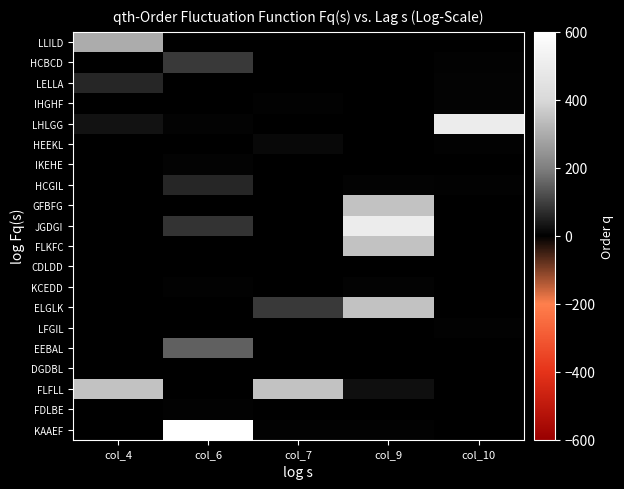

Reading right to left, transcribe all the data shown in this chart.

LLILD: col_10=2	col_9=0	col_7=0	col_6=0	col_4=300
HCBCD: col_10=4	col_9=0	col_7=0	col_6=90	col_4=0
LELLA: col_10=7	col_9=0	col_7=0	col_6=0	col_4=60
IHGHF: col_10=6	col_9=0	col_7=4	col_6=2	col_4=0
LHLGG: col_10=500	col_9=0	col_7=0	col_6=6	col_4=30
HEEKL: col_10=4	col_9=0	col_7=12	col_6=0	col_4=0
IKEHE: col_10=0	col_9=0	col_7=0	col_6=7	col_4=0
HCGIL: col_10=4	col_9=7	col_7=0	col_6=60	col_4=0
GFBFG: col_10=2	col_9=350	col_7=2	col_6=0	col_4=0
JGDGI: col_10=0	col_9=500	col_7=0	col_6=80	col_4=0
FLKFC: col_10=0	col_9=350	col_7=0	col_6=0	col_4=2
CDLDD: col_10=0	col_9=0	col_7=0	col_6=0	col_4=0
KCEDD: col_10=0	col_9=7	col_7=0	col_6=3	col_4=0
ELGLK: col_10=0	col_9=350	col_7=90	col_6=0	col_4=0
LFGIL: col_10=4	col_9=0	col_7=0	col_6=0	col_4=2
EEBAL: col_10=0	col_9=0	col_7=0	col_6=150	col_4=0
DGDBL: col_10=0	col_9=0	col_7=0	col_6=0	col_4=0
FLFLL: col_10=0	col_9=25	col_7=350	col_6=0	col_4=350
FDLBE: col_10=0	col_9=0	col_7=0	col_6=4	col_4=0
KAAEF: col_10=0	col_9=3	col_7=3	col_6=600	col_4=0